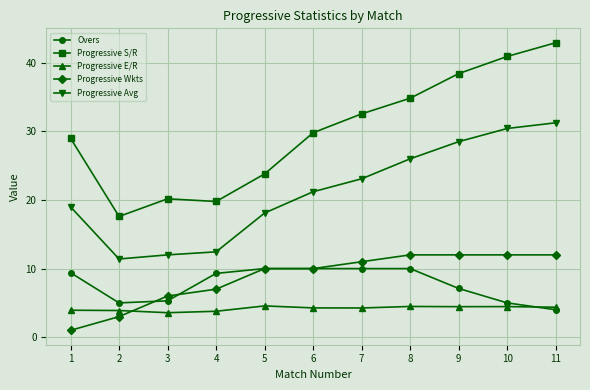

True or false: Progressive E/R has a value of 4.3 at 6.

True